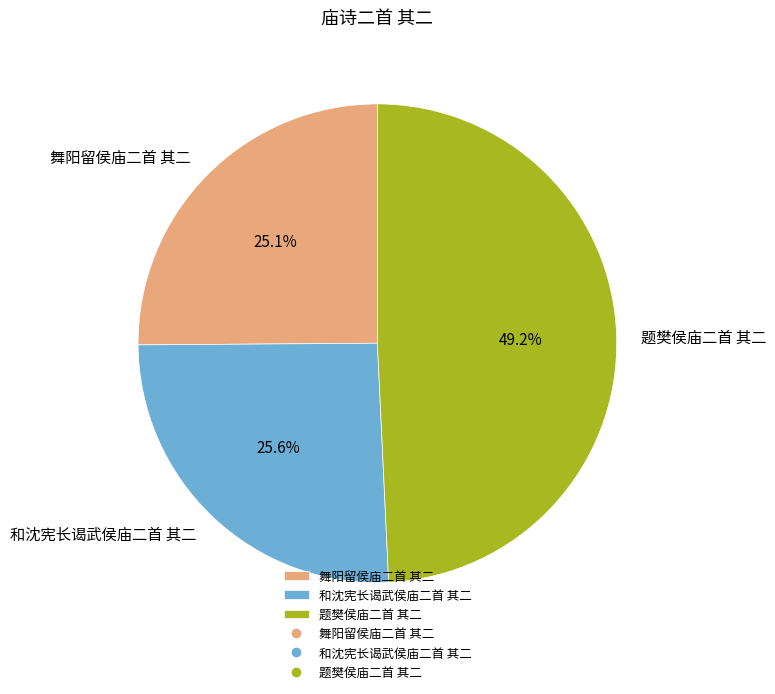

How many slices are in this pie chart?

3